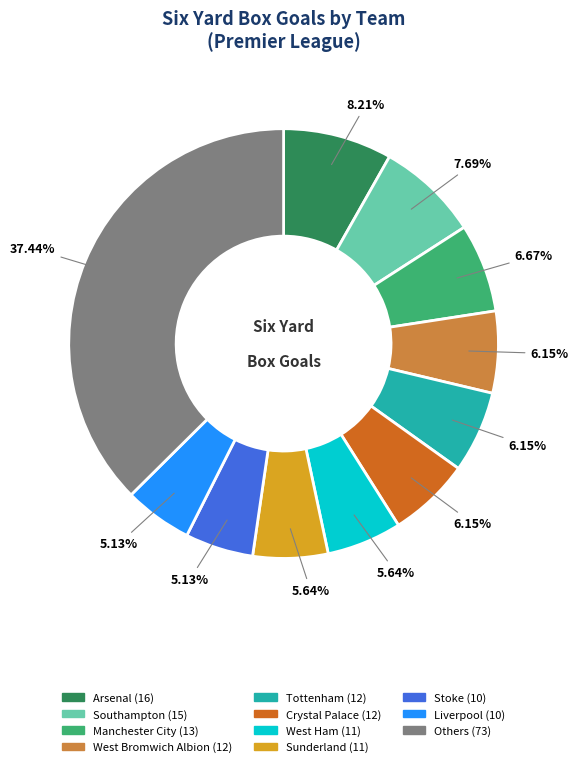

How many segments does this pie chart have?

11